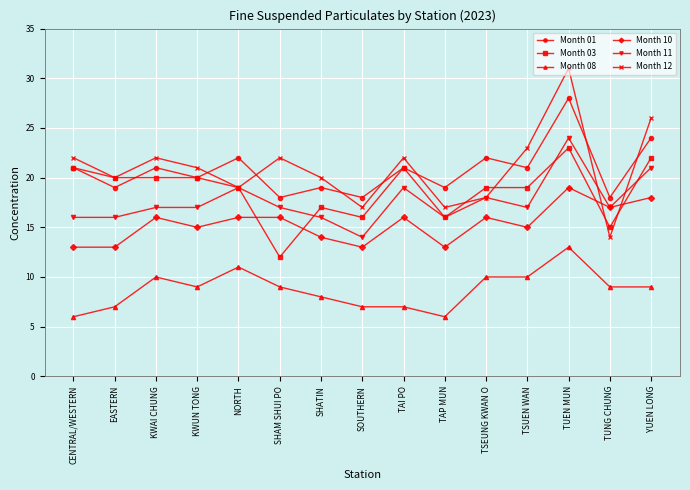

True or false: Month 10 has more than 2 interior local peaks.

True